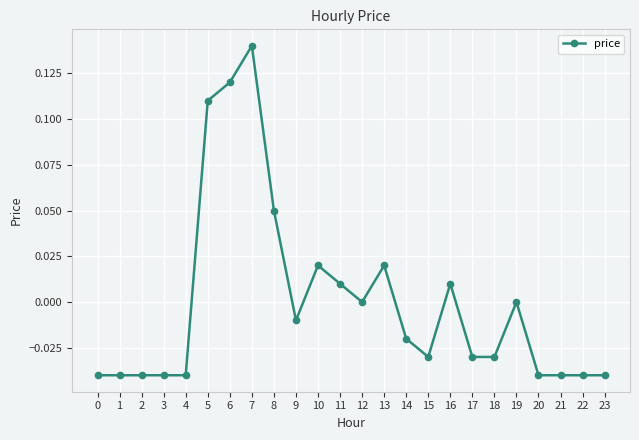

Between 15 and 9, which is larger?

9